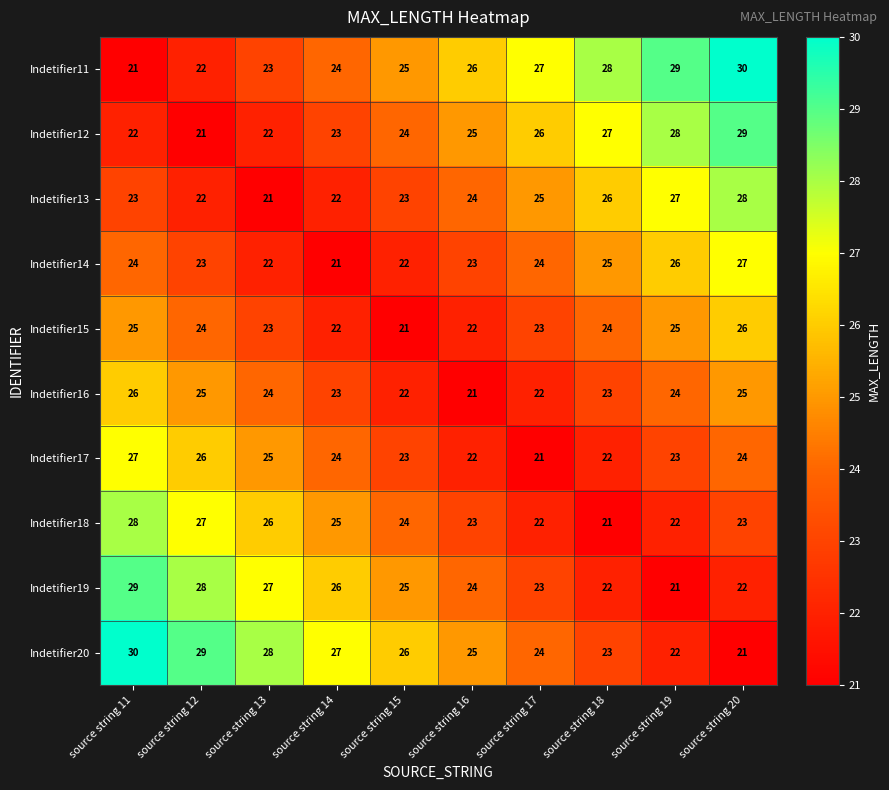

Rank the series at source string 11 from lowest to highest value.

Indetifier11, Indetifier12, Indetifier13, Indetifier14, Indetifier15, Indetifier16, Indetifier17, Indetifier18, Indetifier19, Indetifier20